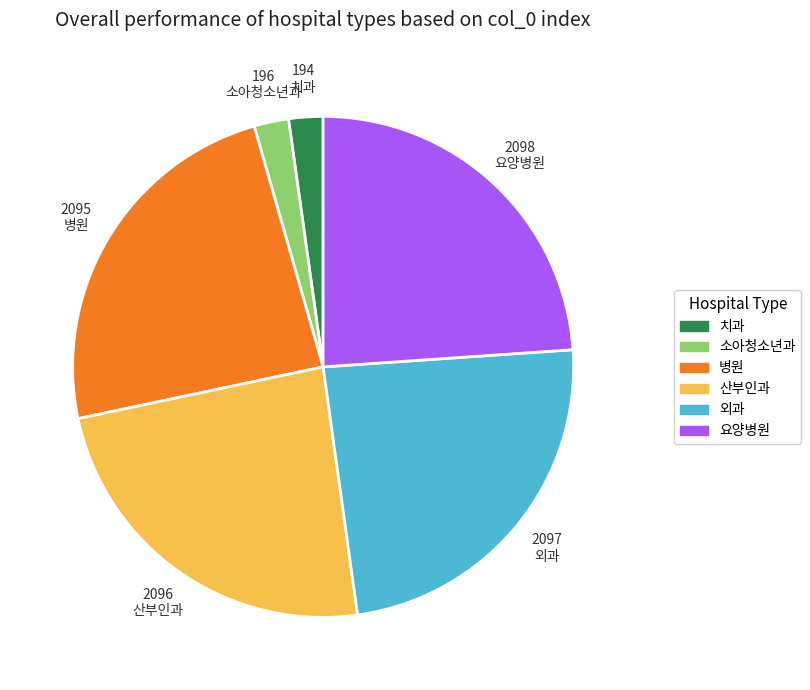

Count the number of slices in the pie.

6